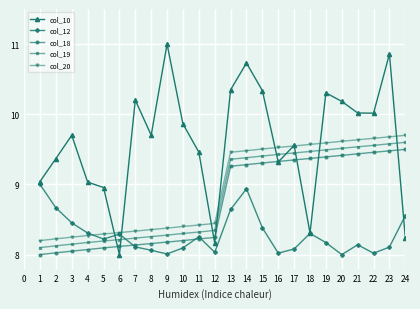

How many lines are shown in the chart?

5